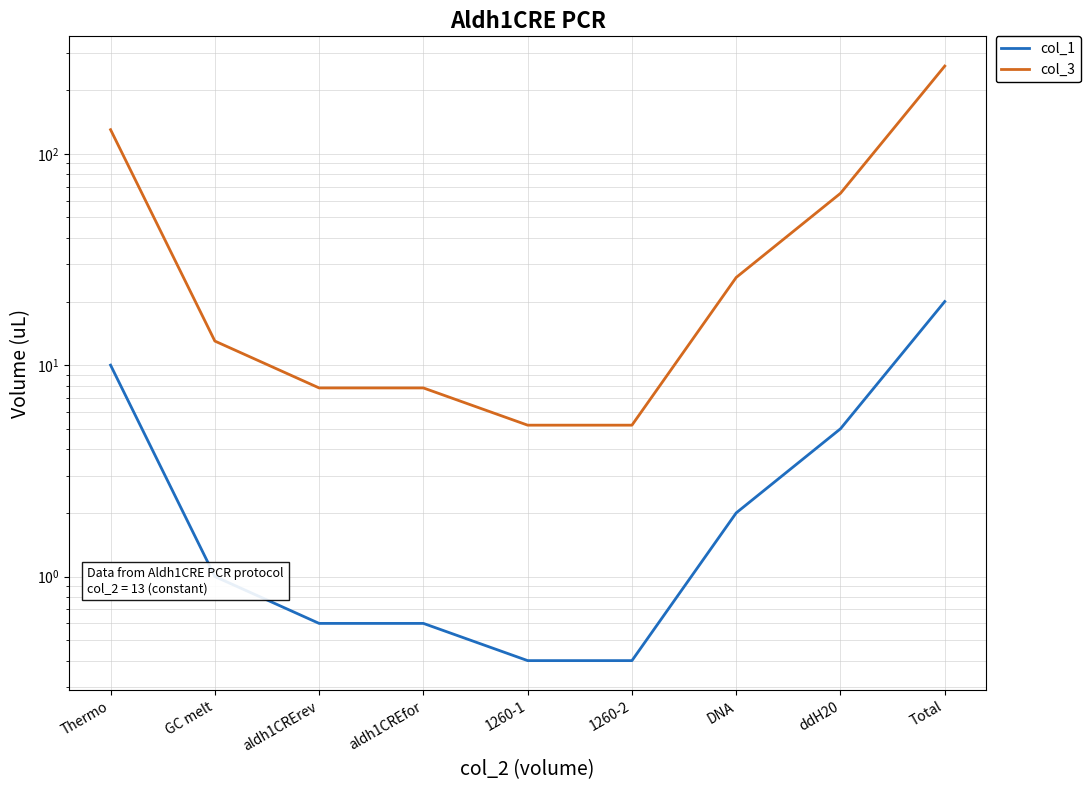

At how many categories does at least one series exceed 255?

1